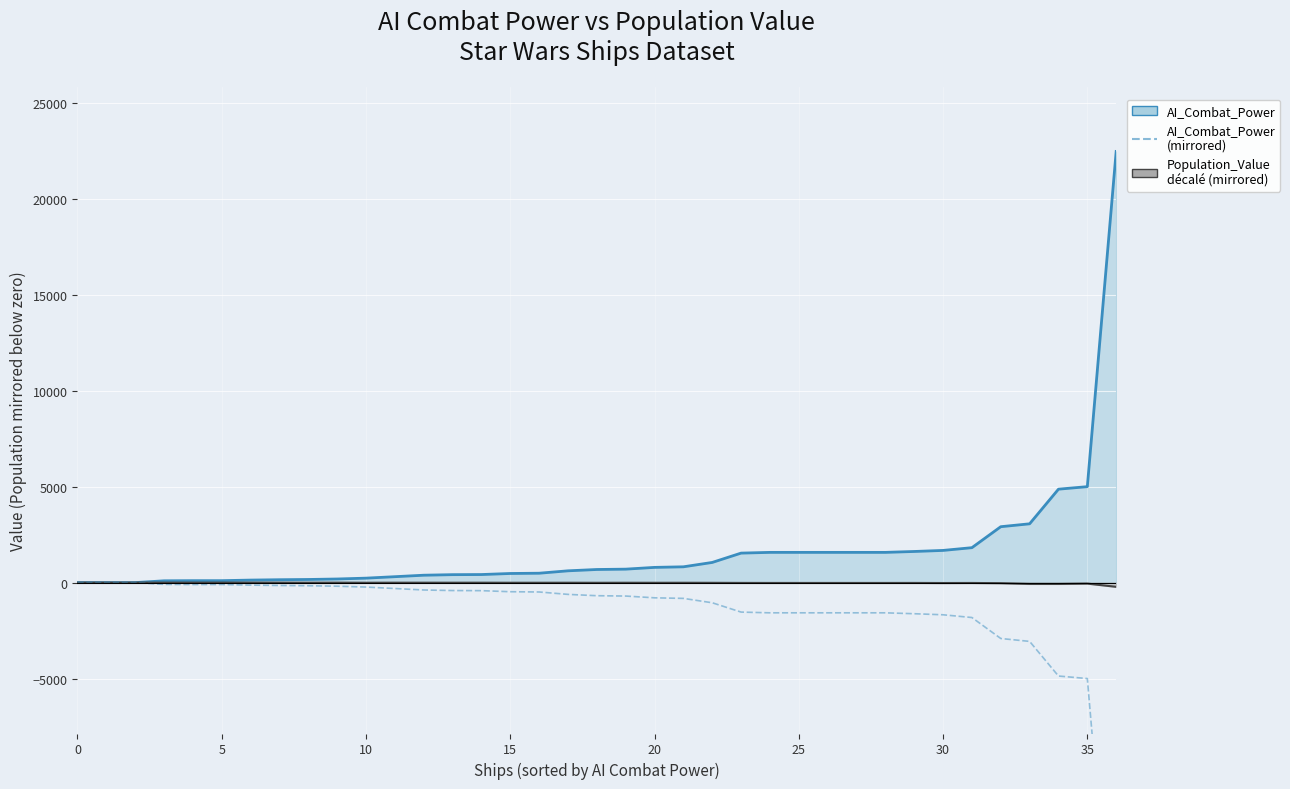

True or false: AI_Combat_Power (mirrored) has more than 2 interior local peaks.

False